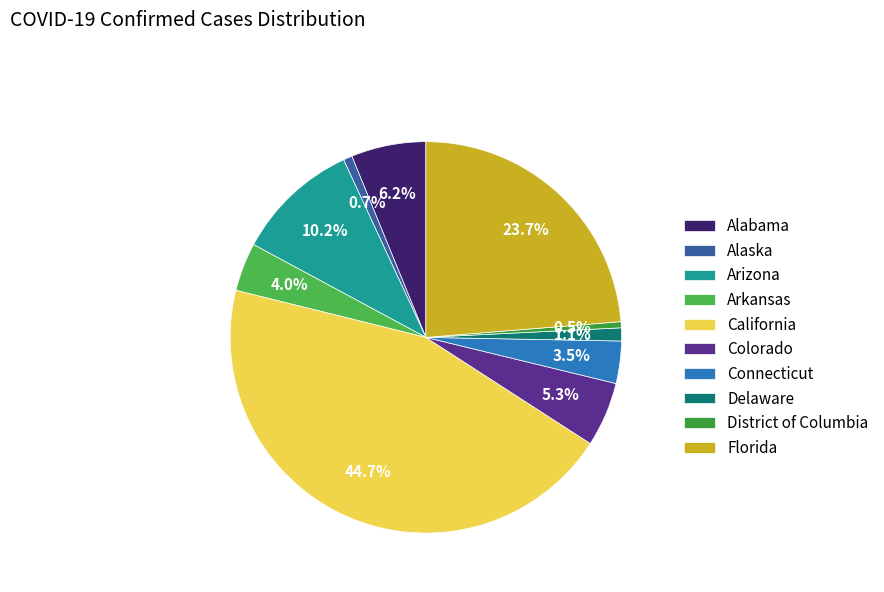

To the nearest percent, what percentage of the pie is California?

45%